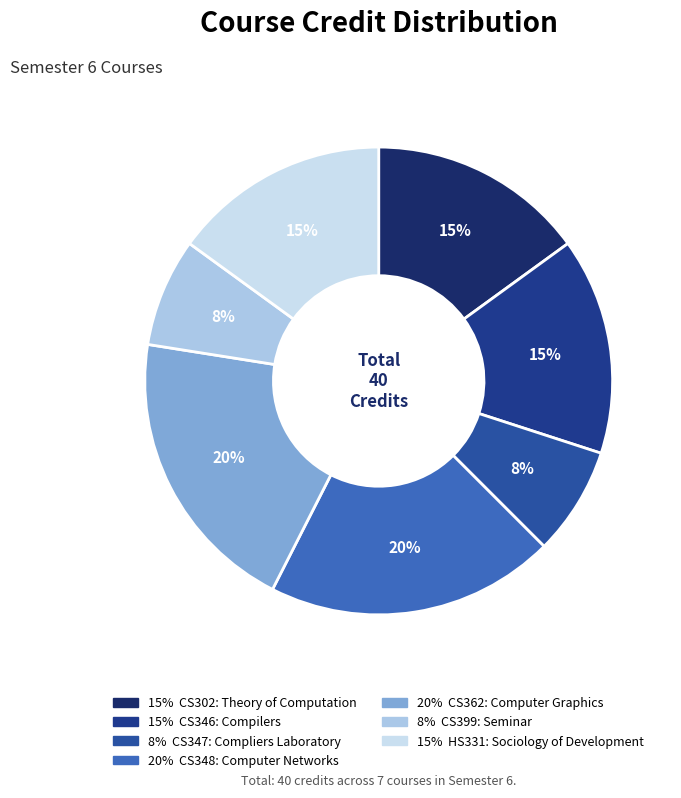

How many segments does this pie chart have?

7